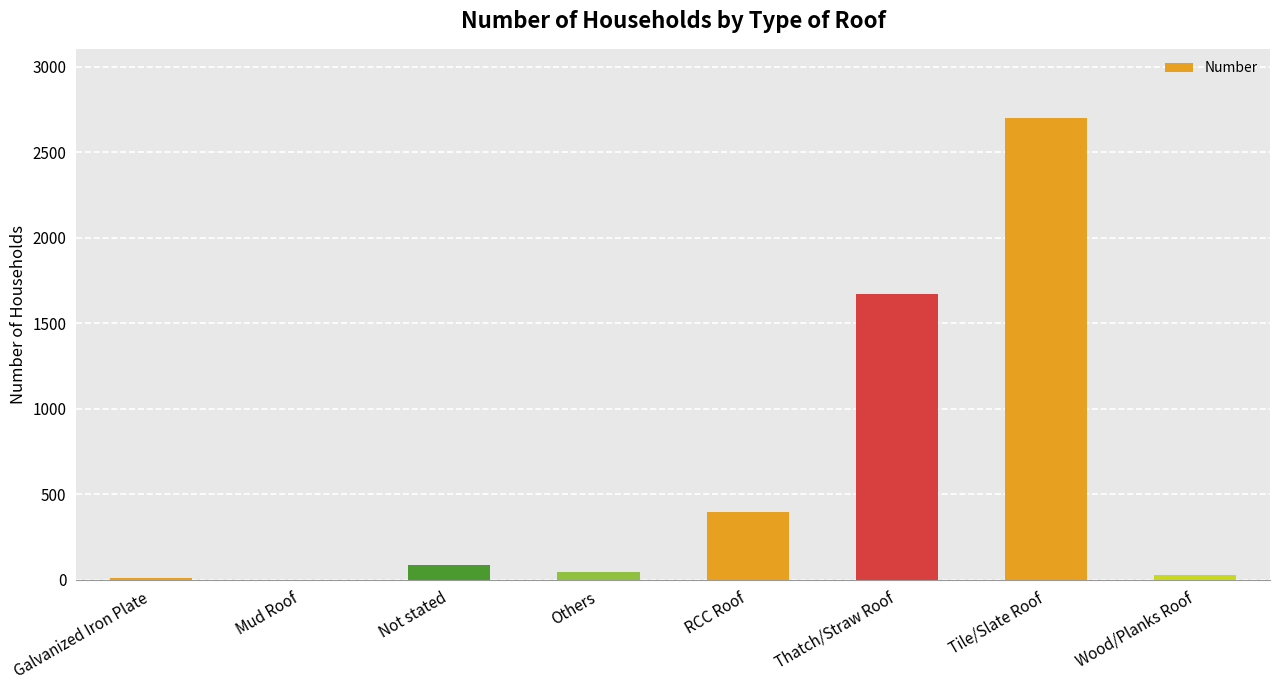

Where is the data nearest to the value 1350?

Thatch/Straw Roof